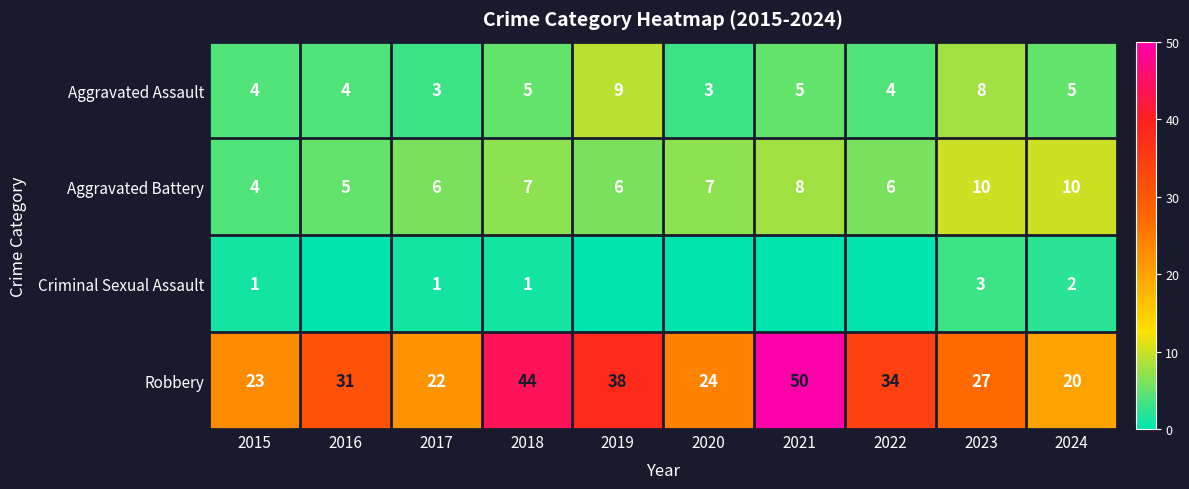

What is the sum of all Aggravated Battery values?

69